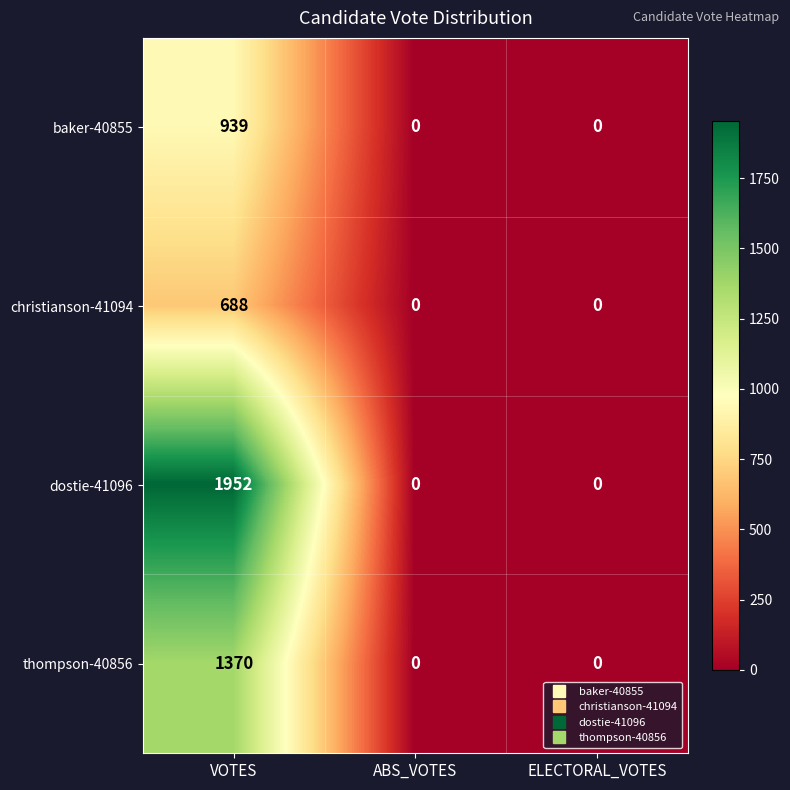

True or false: baker-40855 has a value of 0 at ABS_VOTES.

True